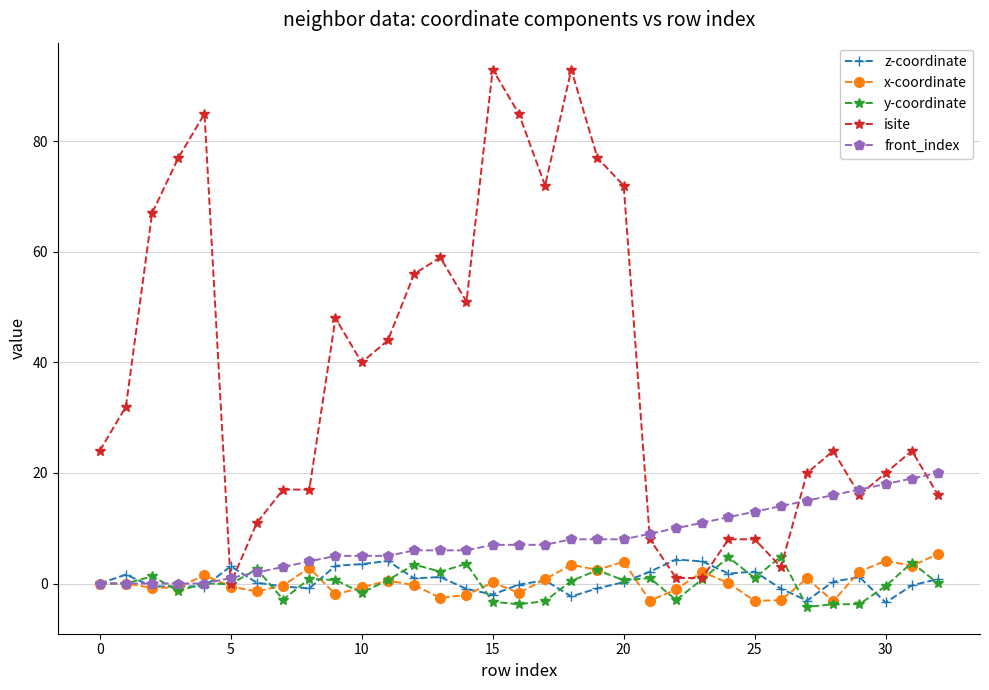

What is the value of the x-coordinate point at the 25th from the left?

0.1